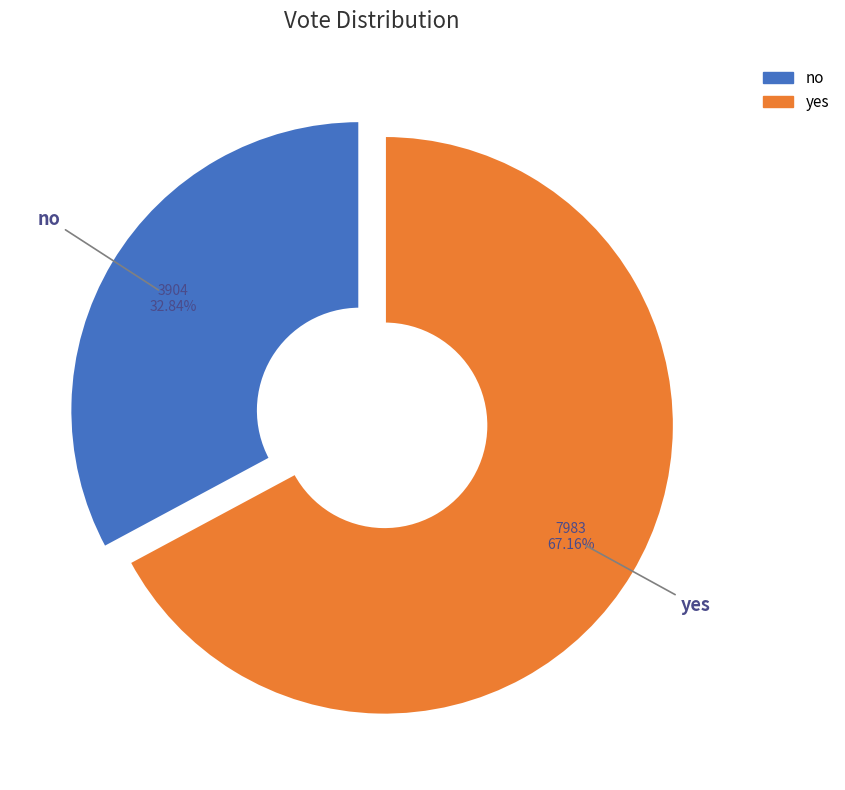

How many slices are in this pie chart?

2